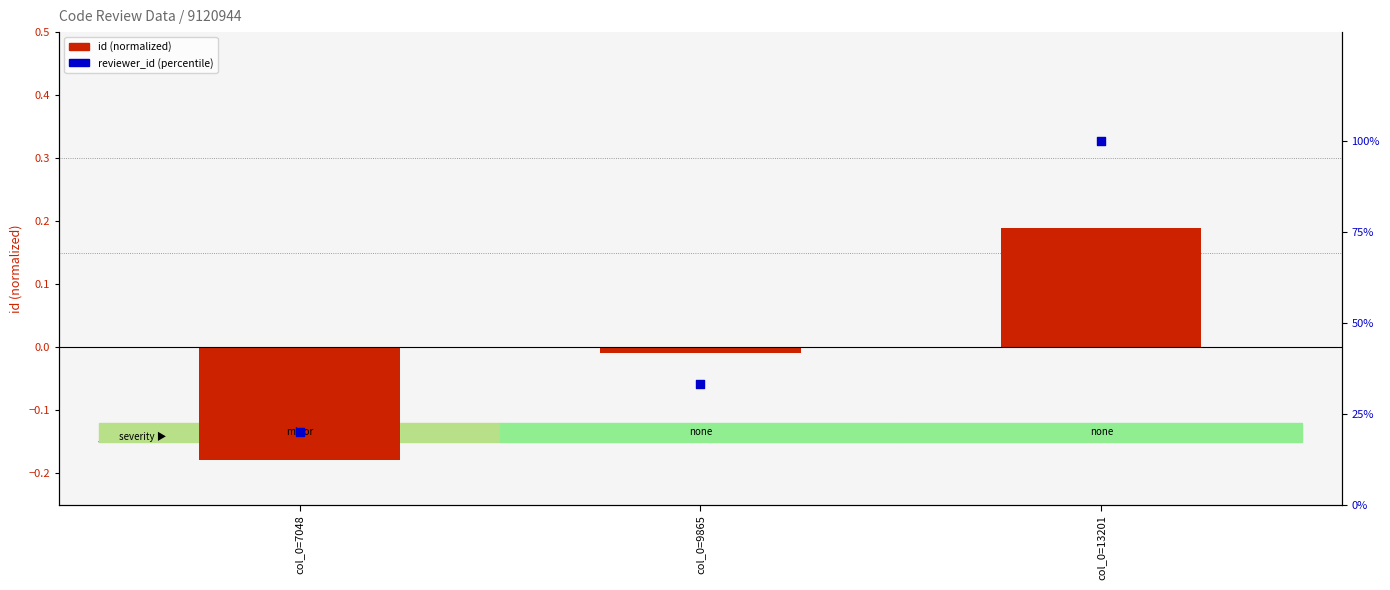

Which series has the widest spread of Y values?

reviewer_id (percentile)